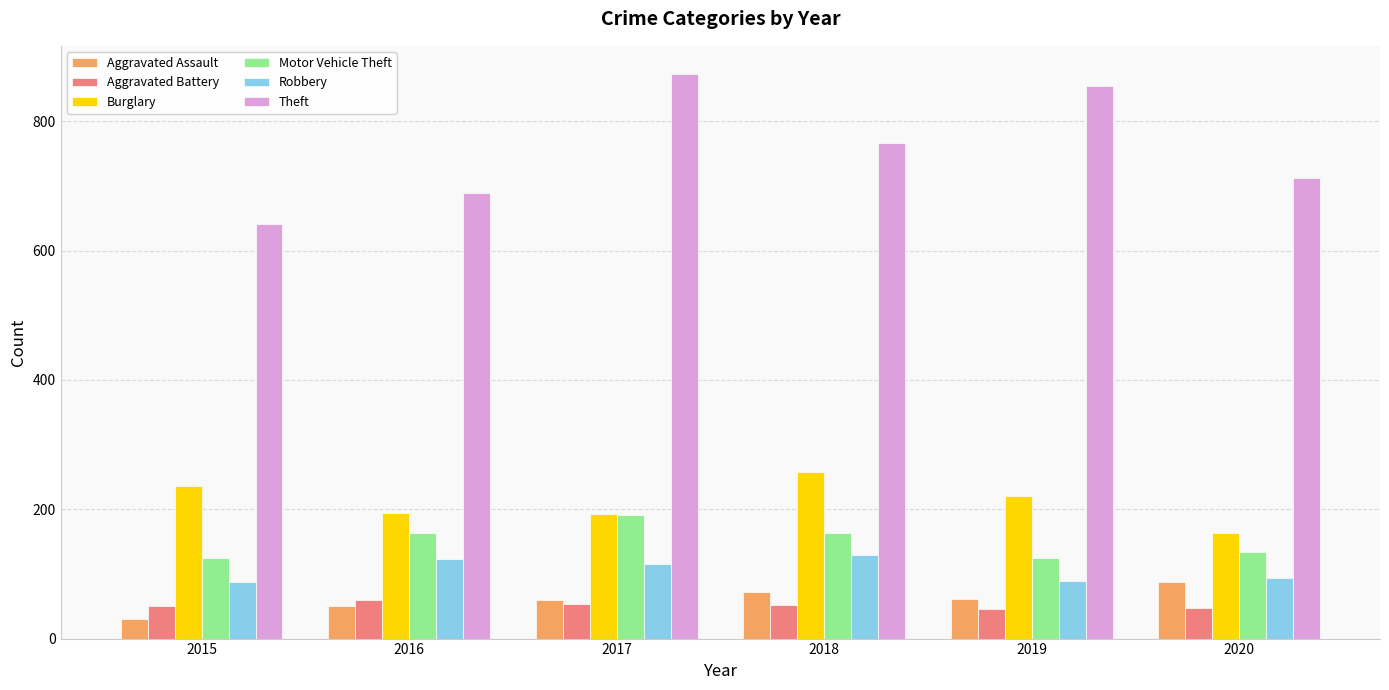

Count the Aggravated Assault values in the range 50 to 72.

4